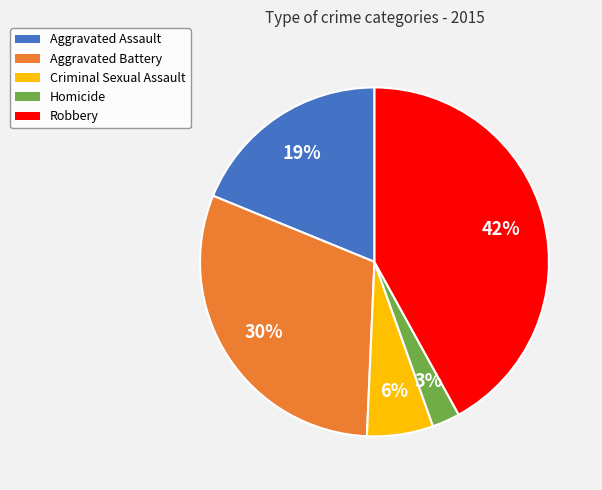

To the nearest percent, what is the difference between the Robbery and Homicide slice percentages?

39%